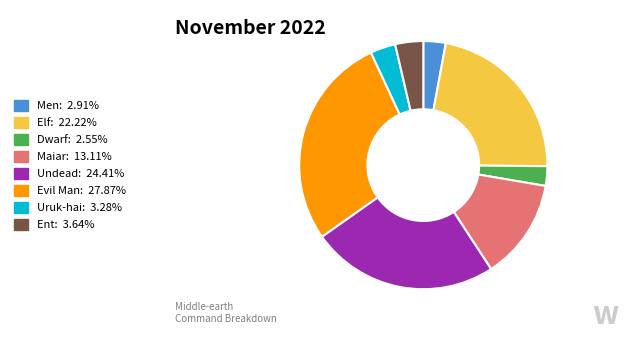

How many slices are in this pie chart?

8